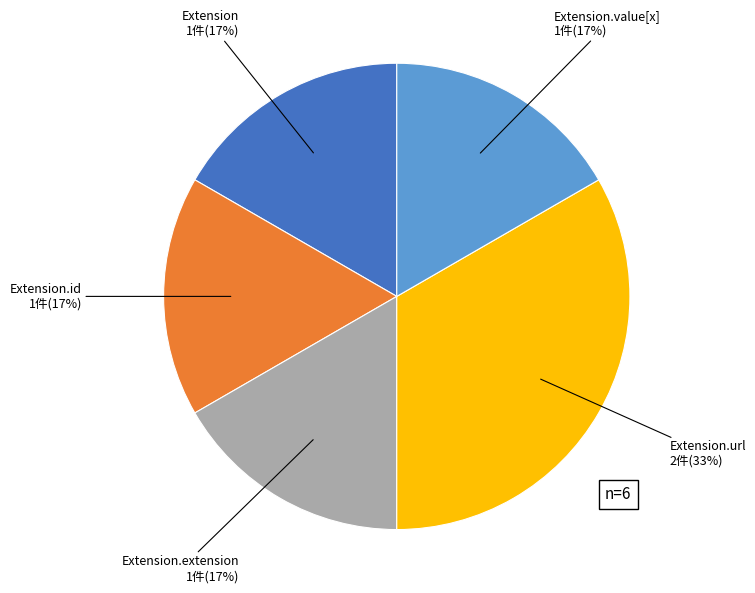

To the nearest percent, what is the average slice percentage?

20%